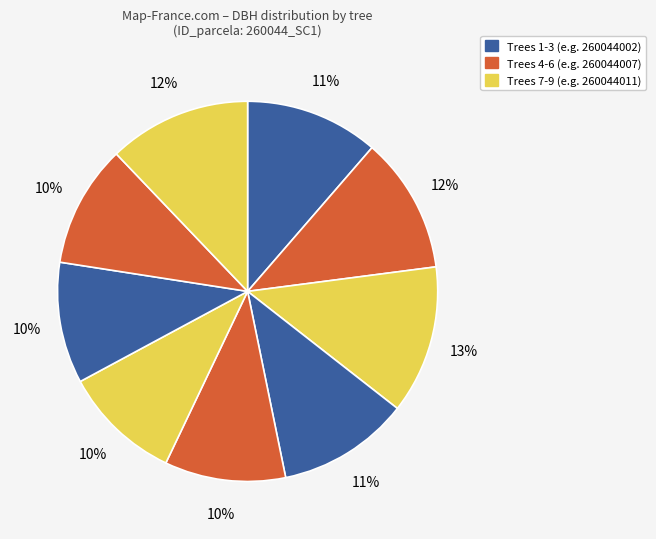

Is there any slice that represents more than half of the pie?

No